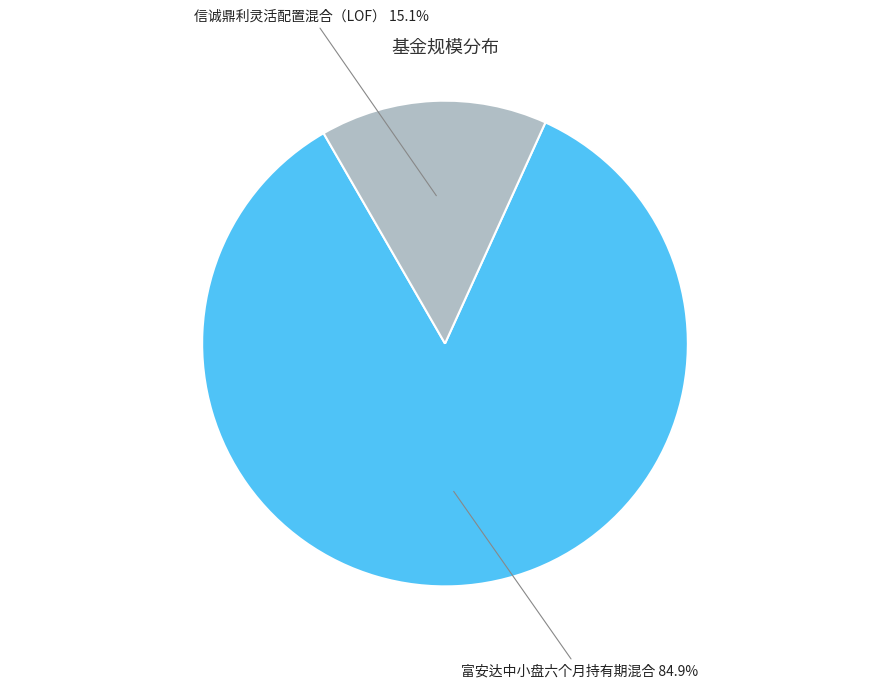

Which slice is the largest?

富安达中小盘六个月持有期混合